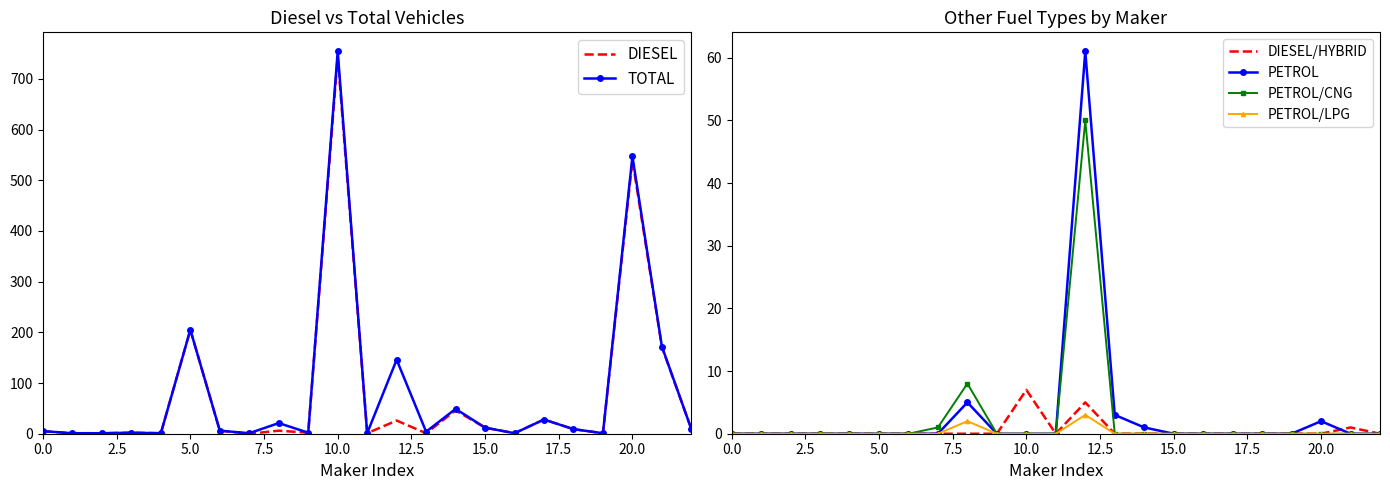

How many lines are shown in the chart?

6